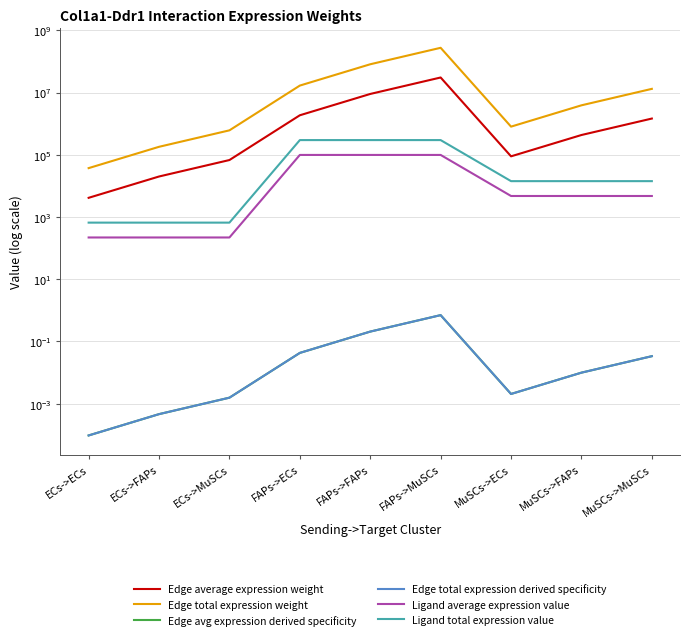

The value of Edge average expression weight at MuSCs->FAPs is 430467.0. True or false?

True